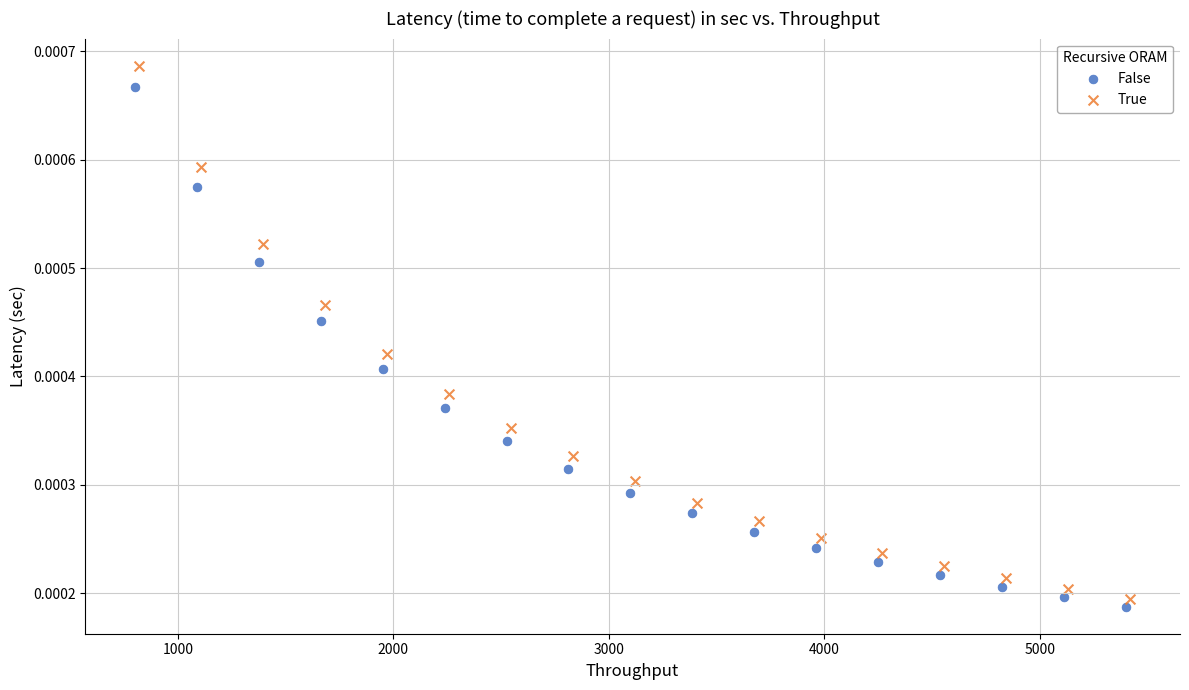

Which series has the largest Y range (max minus min)?

True